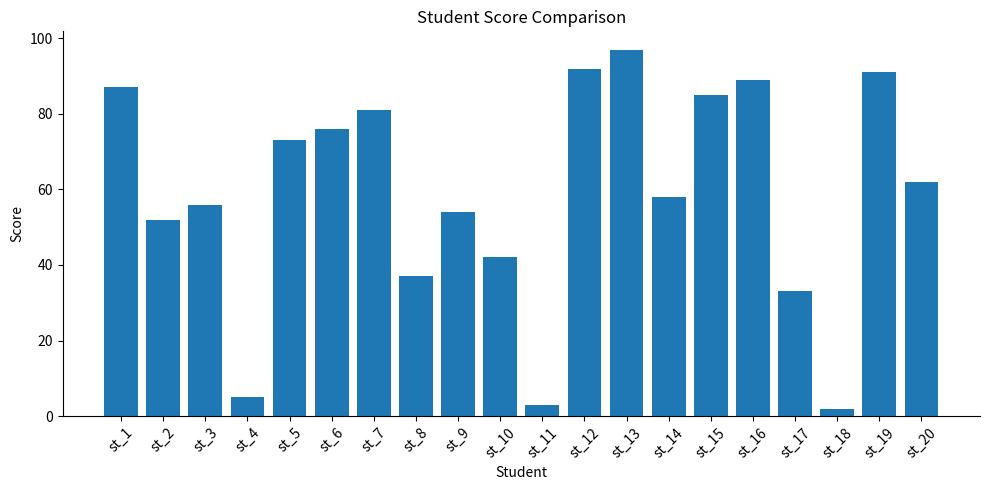

True or false: the data shows 92 at st_12.

True